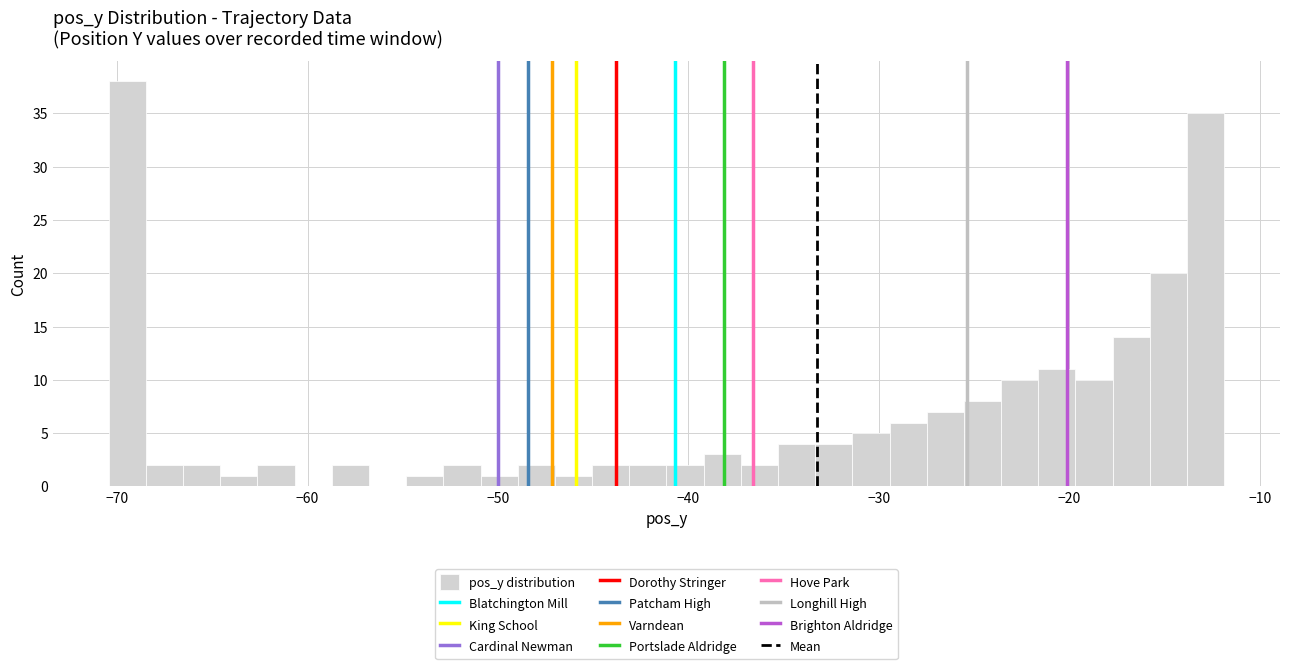

Read against the x-axis, roughly where is the centre of the tallest bar?

-69